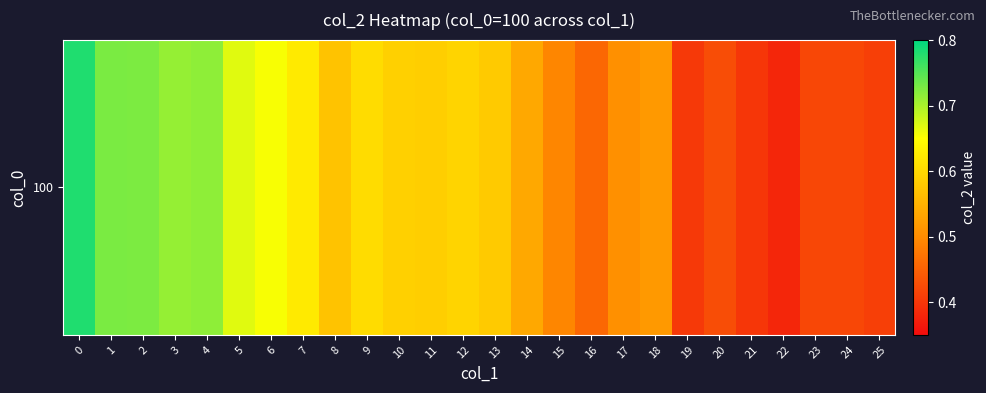

What is the sum of the values at 0 and 25?

1.2